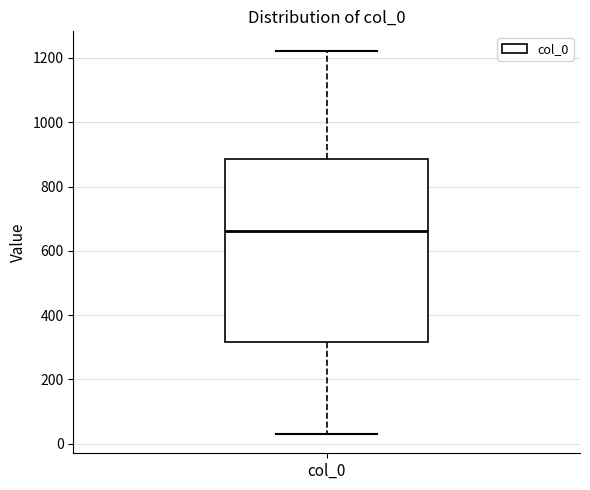

Transcribe this box plot: give where the median line is, the range the box spans, and where the two whiskers end, as read against the y-axis. The values are not printed on the chart, so give them approximately, as read against the axis.

median 660, box 320 to 880, whiskers 40 to 1220